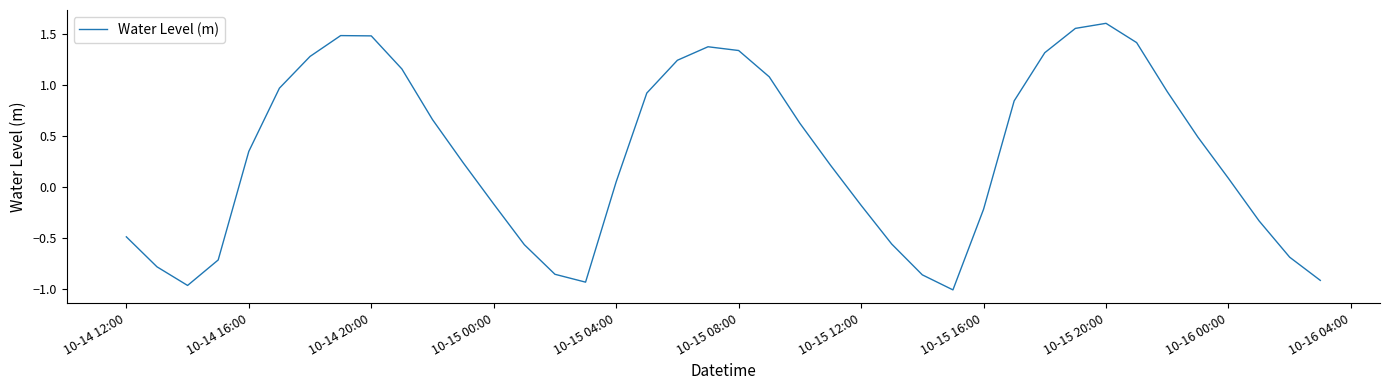

How many negative values are there?

16